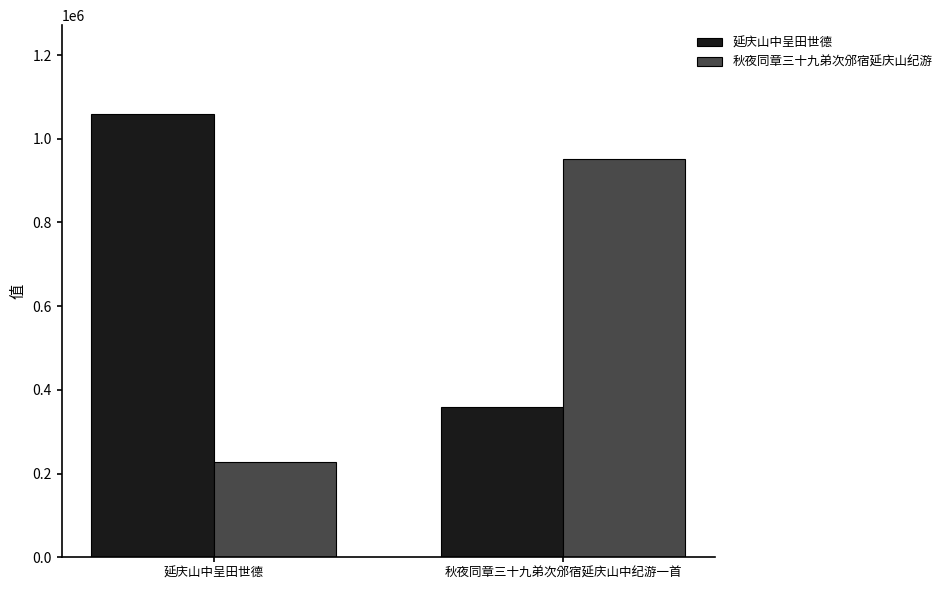

What is the smallest value displayed?

227467